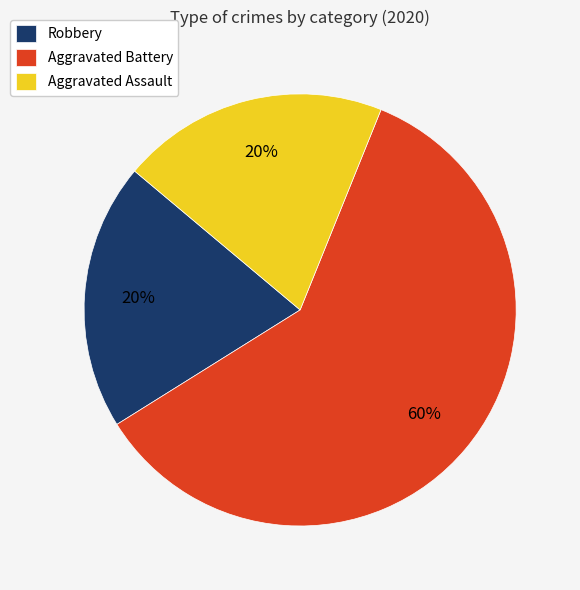

To the nearest percent, what is the combined percentage of Robbery and Aggravated Battery?

80%